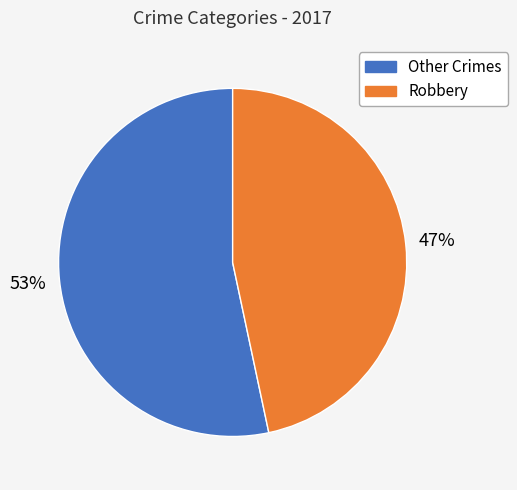

Between Other Crimes and Robbery, which is larger?

Other Crimes